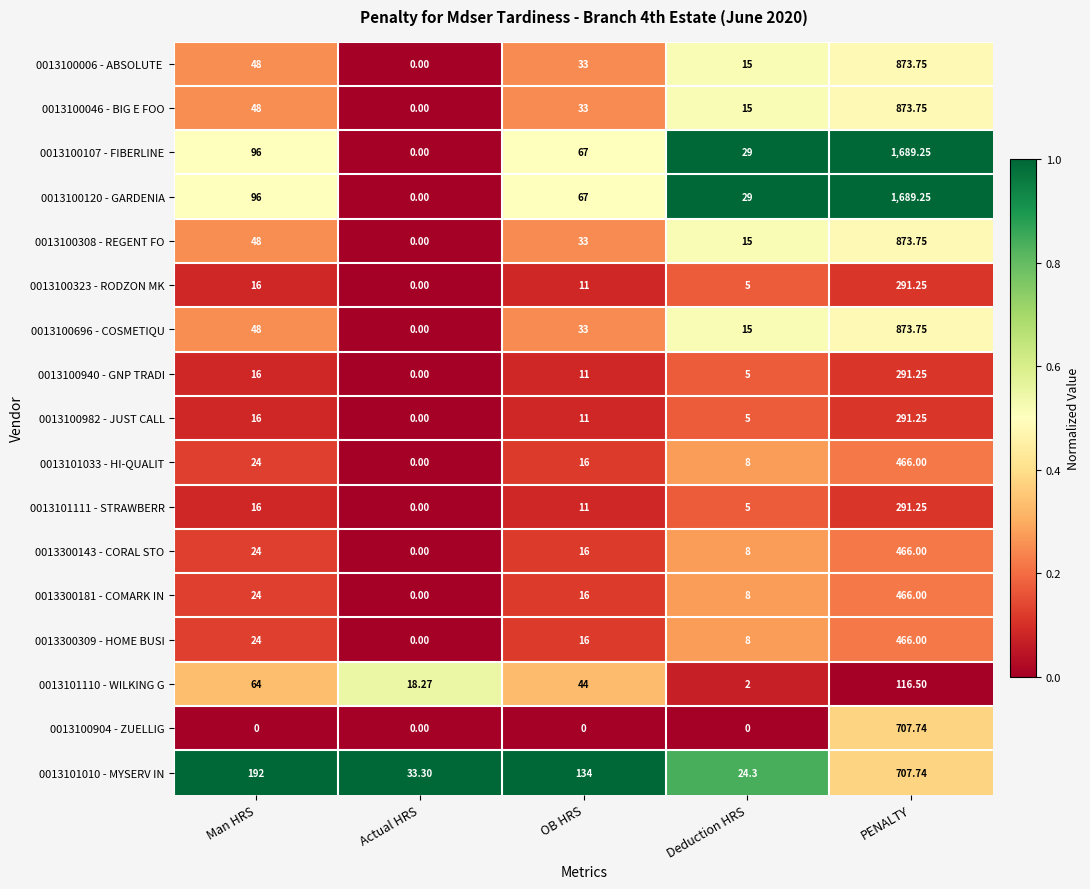

Which label corresponds to the largest value in the chart?

PENALTY